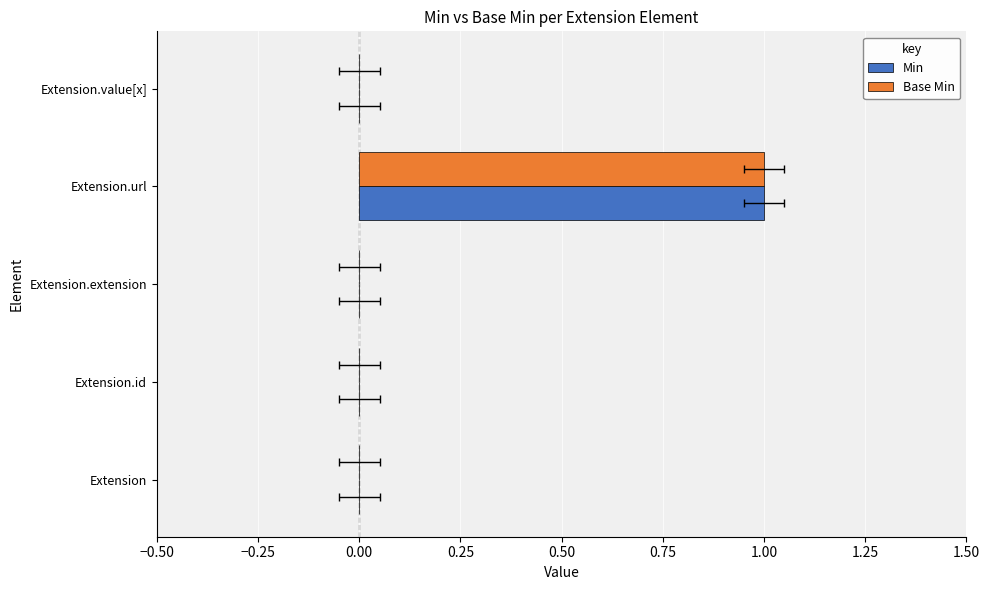

Rank the series at Extension.id from highest to lowest value.

Min, Base Min